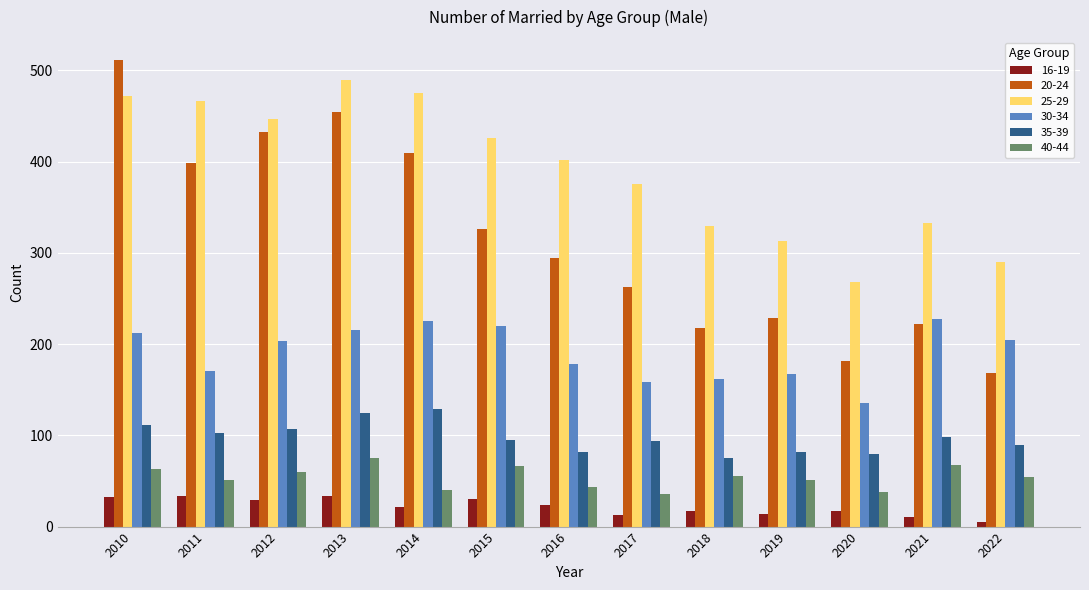

Is it true that 30-34 equals 113 at 2012?

False